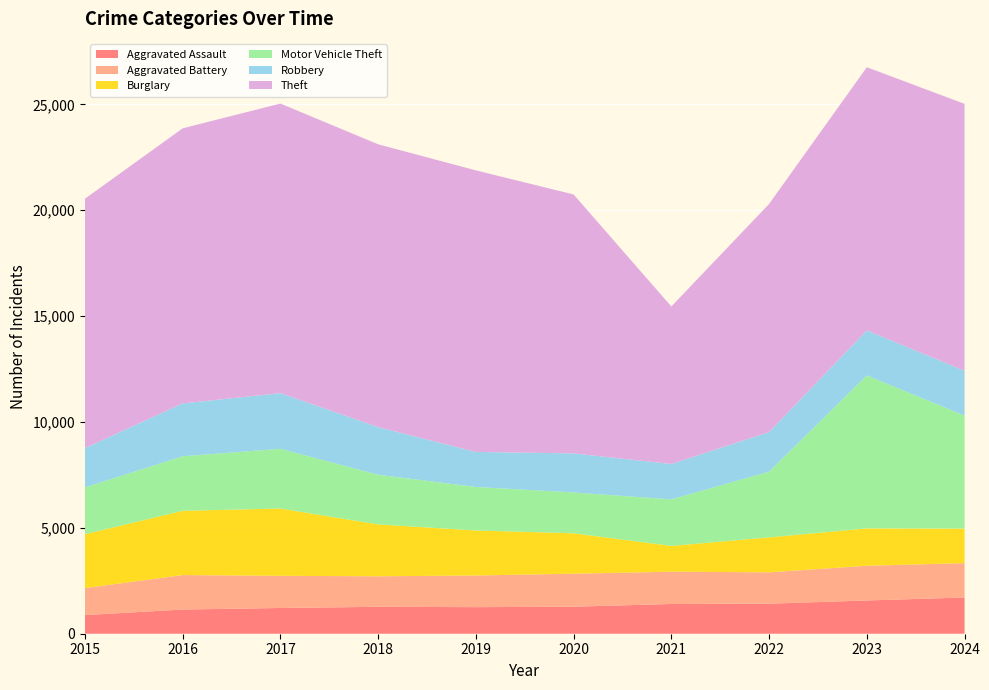

Reading right to left, extract all data points from this chart.

Aggravated Assault: 2024=1711	2023=1570	2022=1419	2021=1405	2020=1275	2019=1255	2018=1271	2017=1215	2016=1143	2015=880
Aggravated Battery: 2024=1622	2023=1639	2022=1480	2021=1525	2020=1559	2019=1495	2018=1441	2017=1520	2016=1627	2015=1274
Burglary: 2024=1633	2023=1766	2022=1650	2021=1218	2020=1909	2019=2126	2018=2450	2017=3177	2016=3035	2015=2546
Motor Vehicle Theft: 2024=5336	2023=7223	2022=3104	2021=2198	2020=1929	2019=2055	2018=2347	2017=2822	2016=2576	2015=2209
Robbery: 2024=2115	2023=2128	2022=1870	2021=1670	2020=1844	2019=1654	2018=2250	2017=2628	2016=2495	2015=1856
Theft: 2024=12606	2023=12428	2022=10773	2021=7439	2020=12229	2019=13297	2018=13355	2017=13675	2016=12991	2015=11776